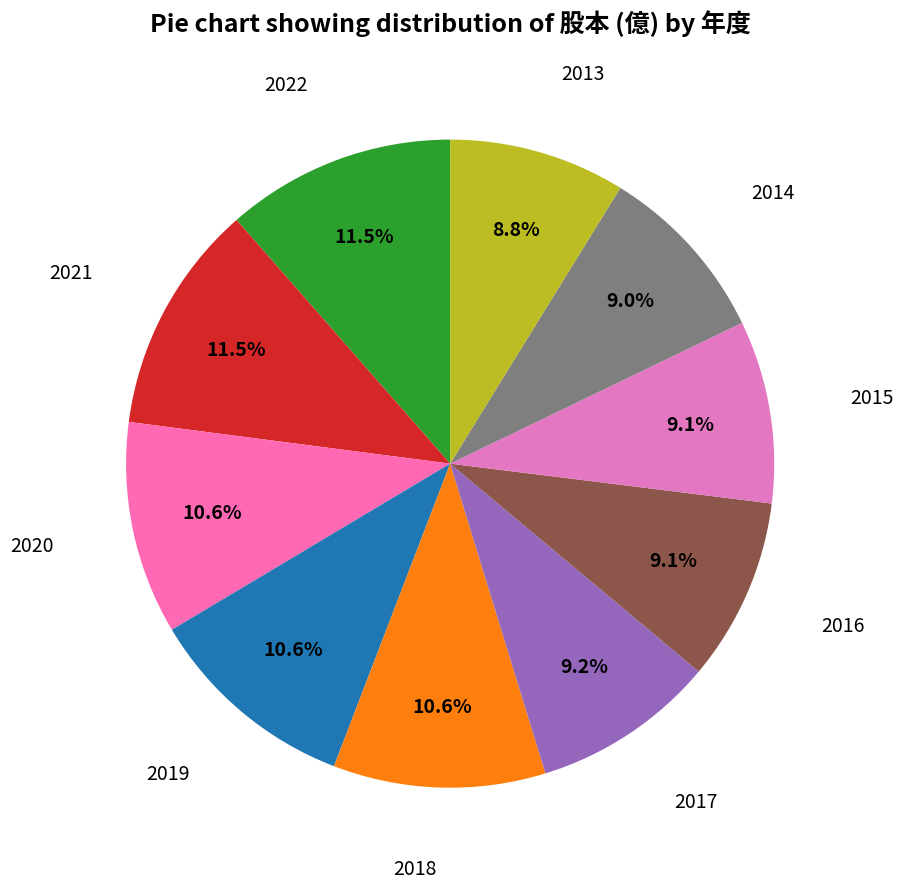

To the nearest percent, what portion does 2018 represent?

11%